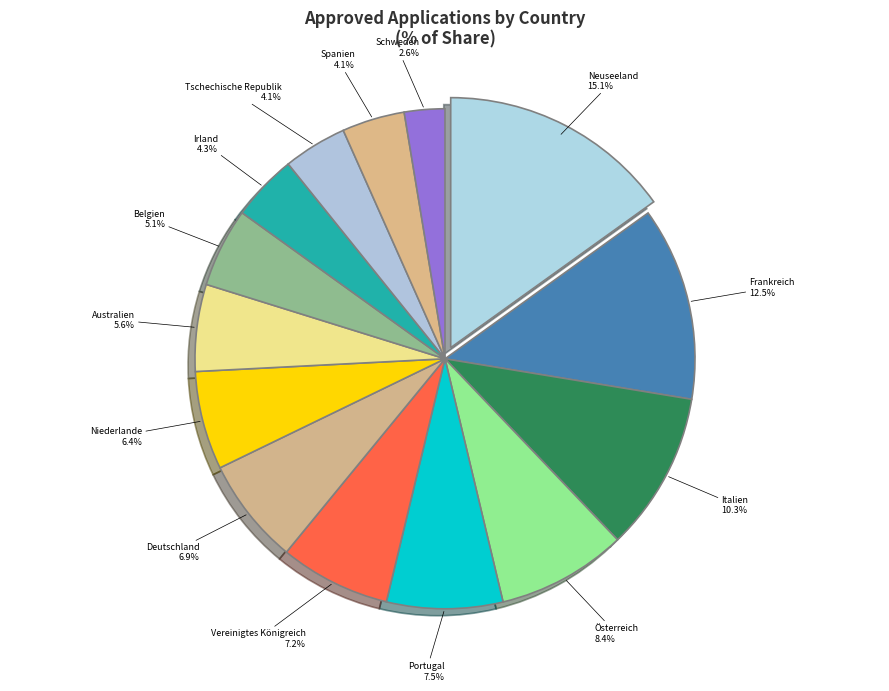

Count the number of slices in the pie.

14